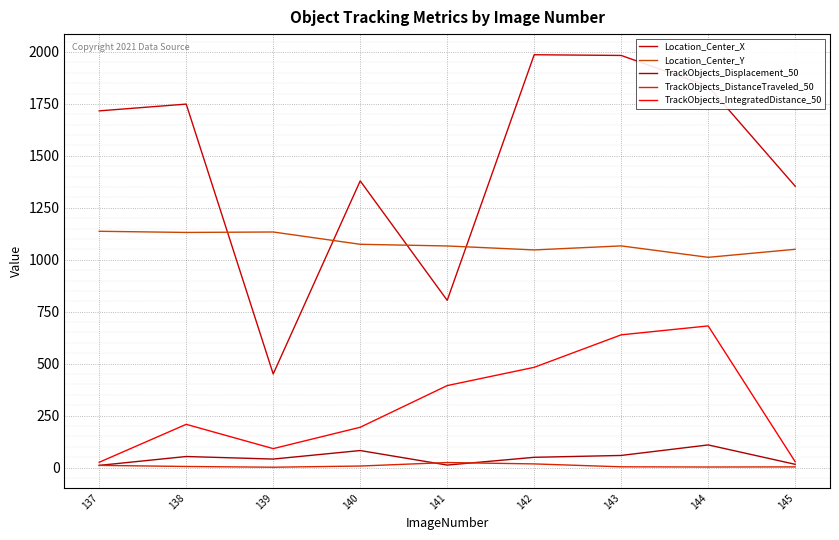

Is this an area chart (filled region under the line)?

No